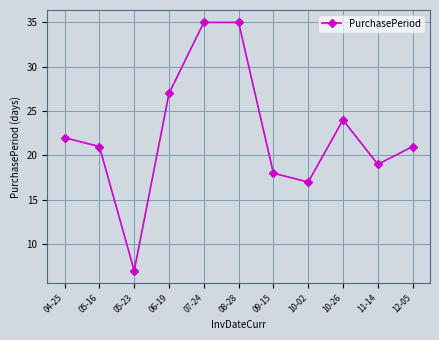

Approximately how many times larger is the value at 04-25 compared to 09-15?

1.2